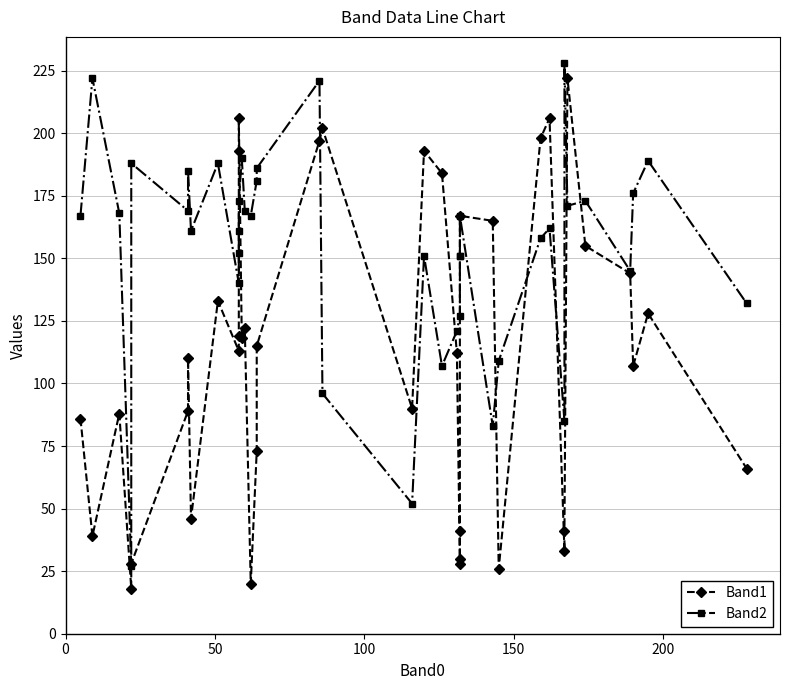

What is the sum of all Band1 values?

4451